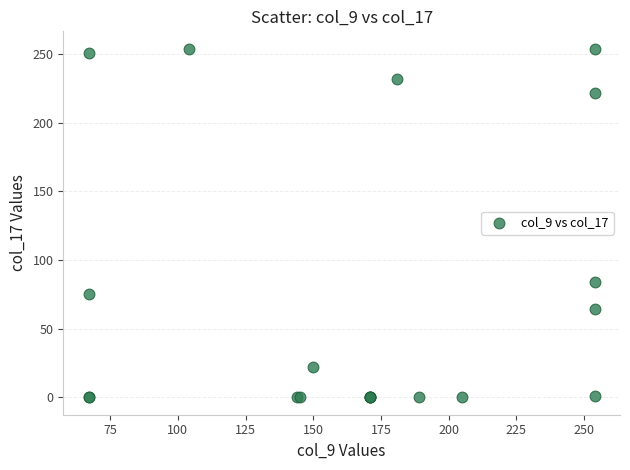

What Y value in the scatter plot is closest to 127?

84